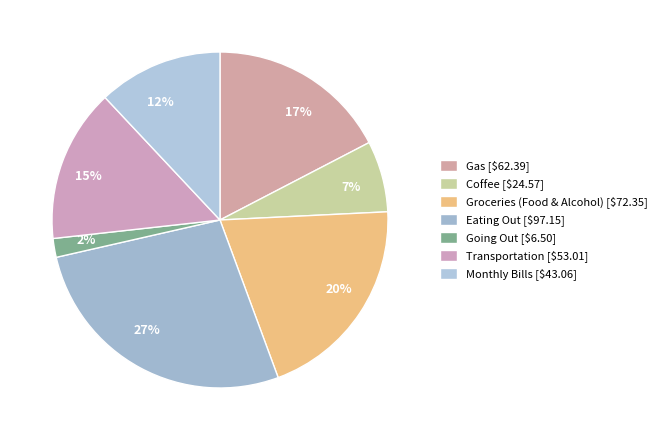

What portion of the pie excludes Gas?

82.6%